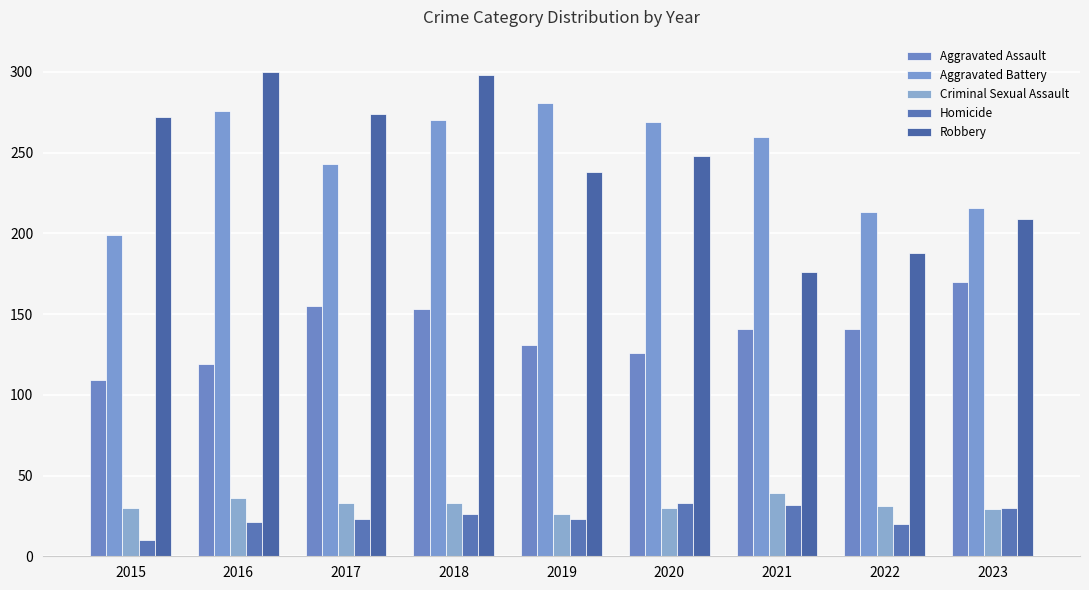

What are all the series names shown in the legend?

Aggravated Assault, Aggravated Battery, Criminal Sexual Assault, Homicide, Robbery